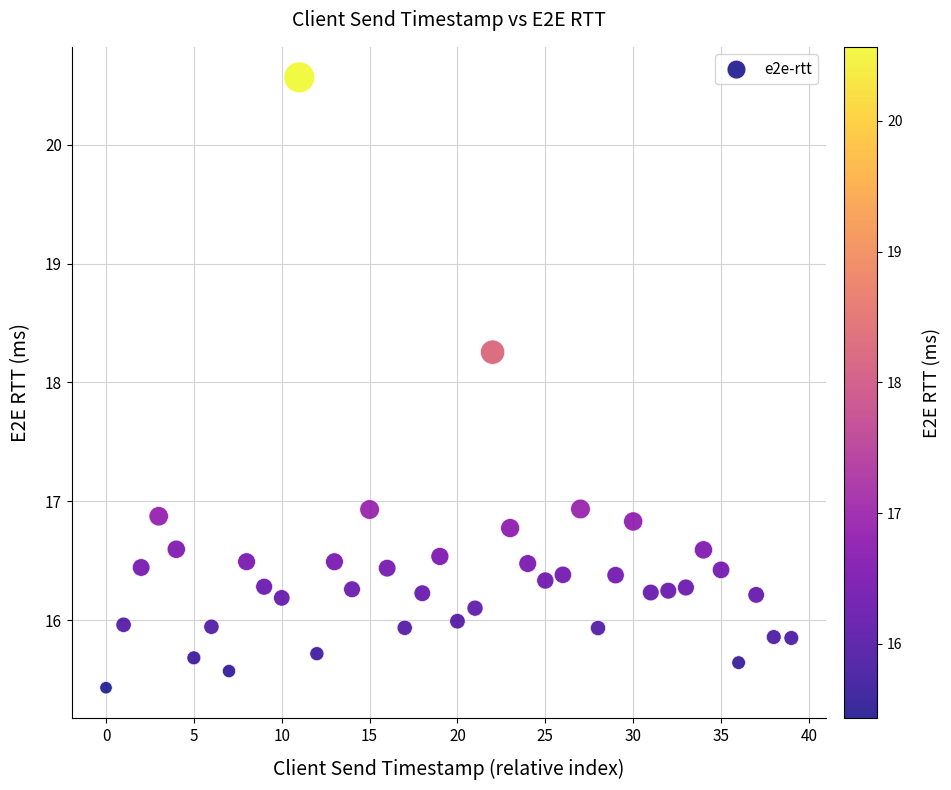

What is the range of Y values (max minus min)?

5.1